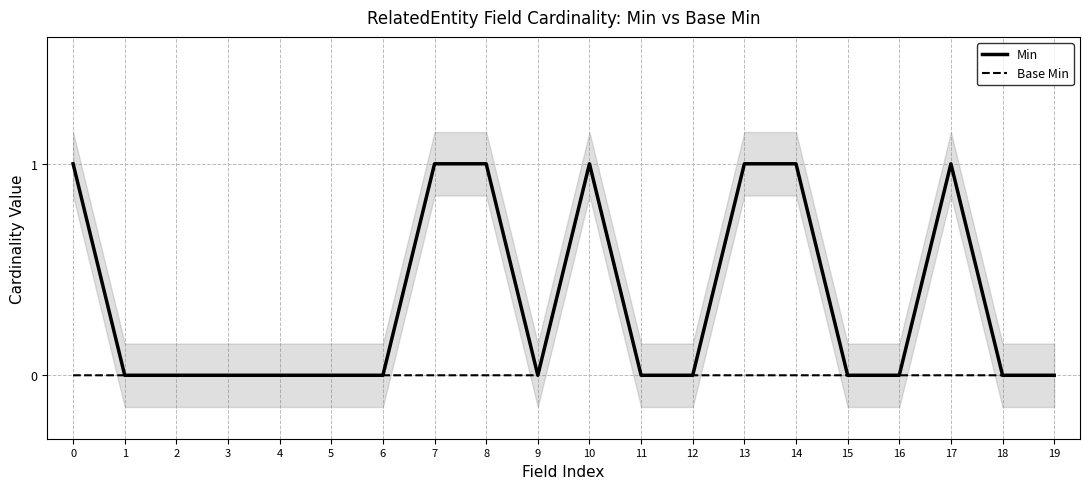

Reading left to right, list all the values displayed in this chart.

Min: 1	0	0	0	0	0	0	1	1	0	1	0	0	1	1	0	0	1	0	0
Base Min: 0	0	0	0	0	0	0	0	0	0	1	0	0	0	0	0	0	0	0	0